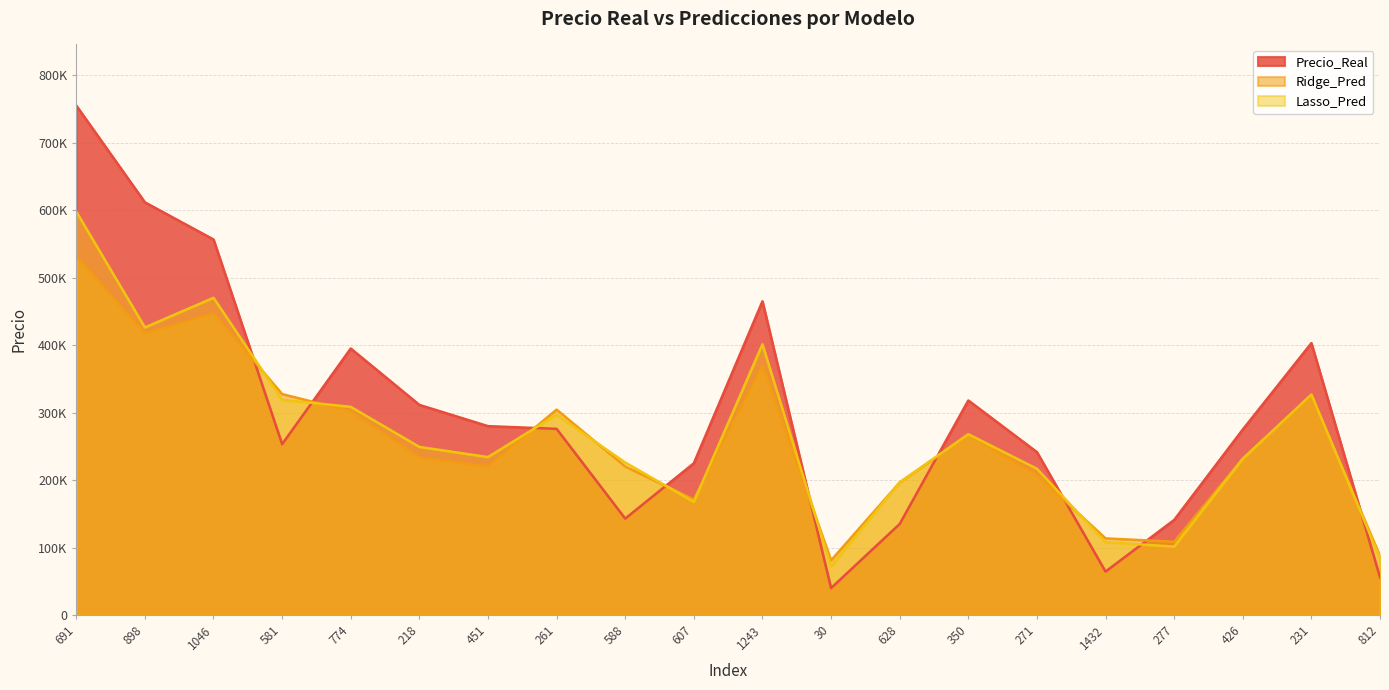

Which series has the largest total across all categories?

Precio_Real